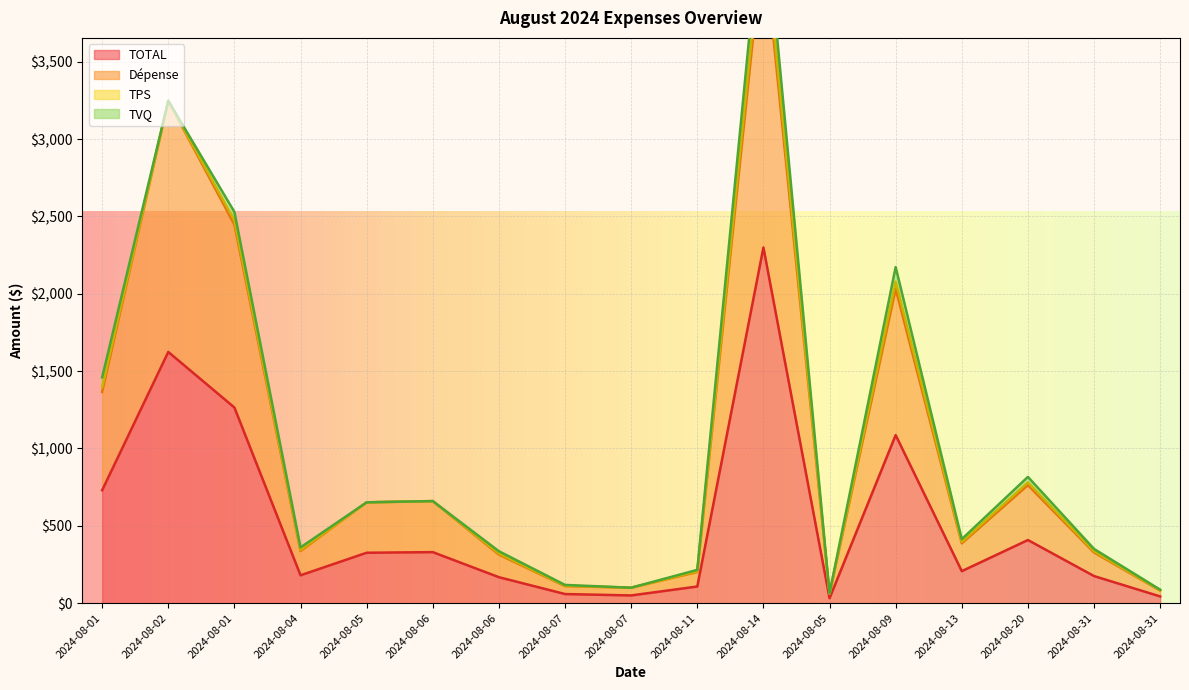

Which category has the lowest value across all series?

2024-08-05